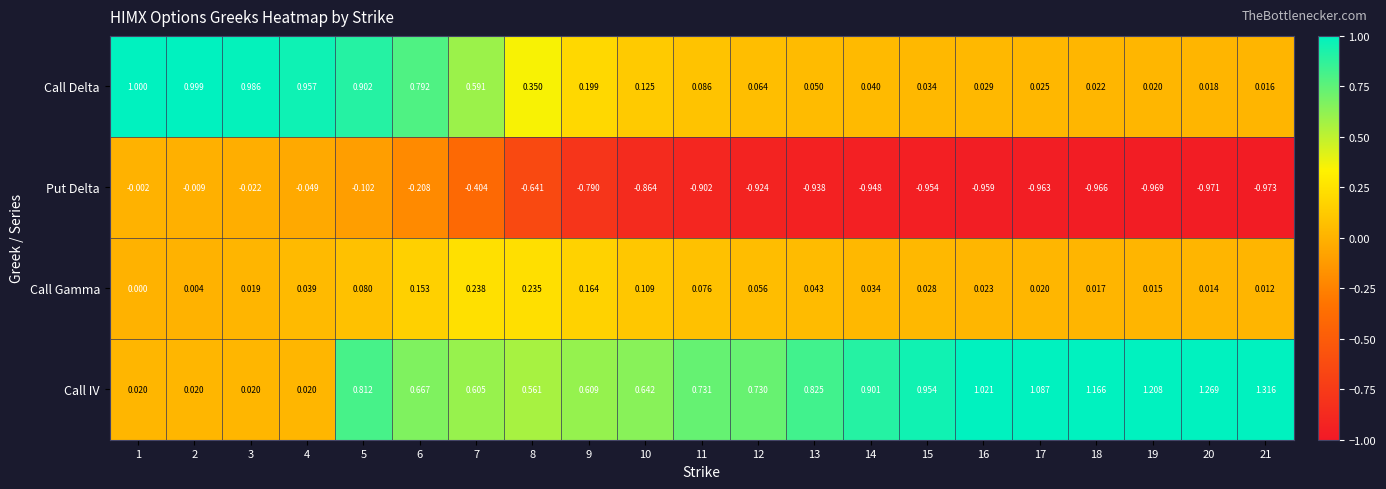

Is the value of Call IV at 6 greater than the value of Call Gamma at 17?

Yes